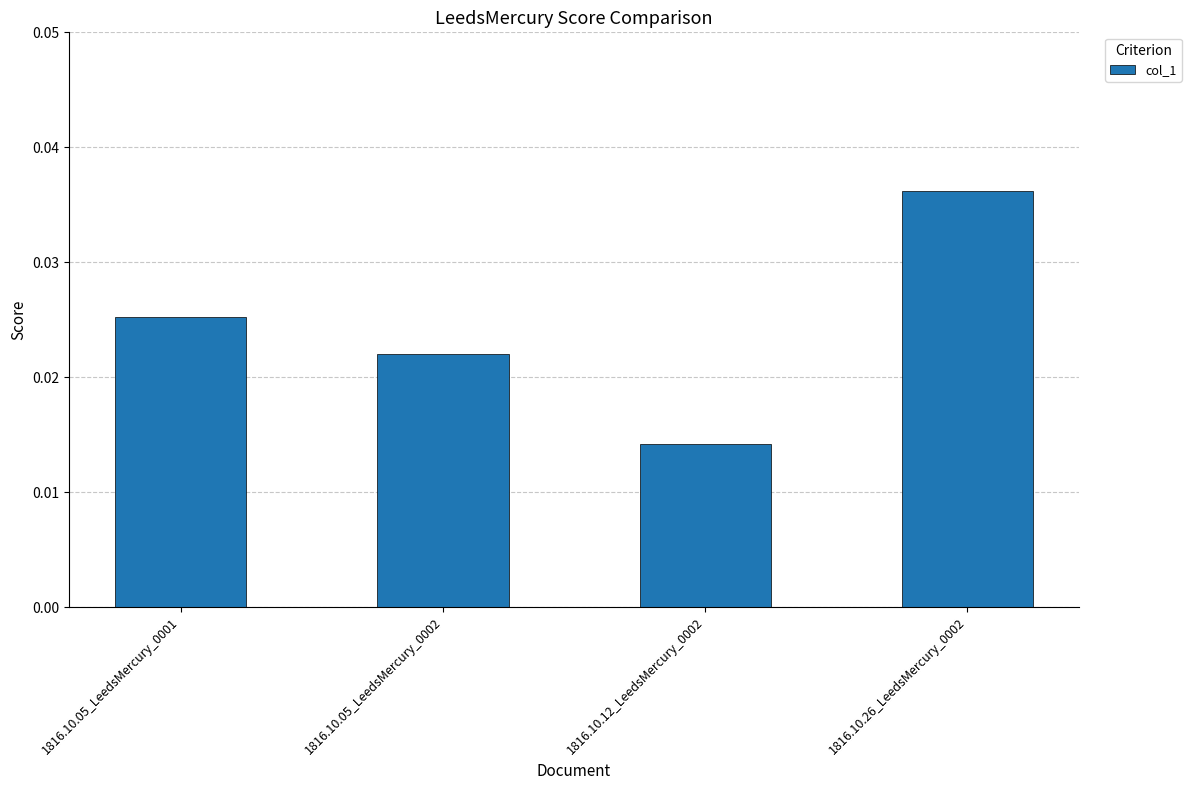

Which label corresponds to the smallest value in the chart?

1816.10.12_LeedsMercury_0002